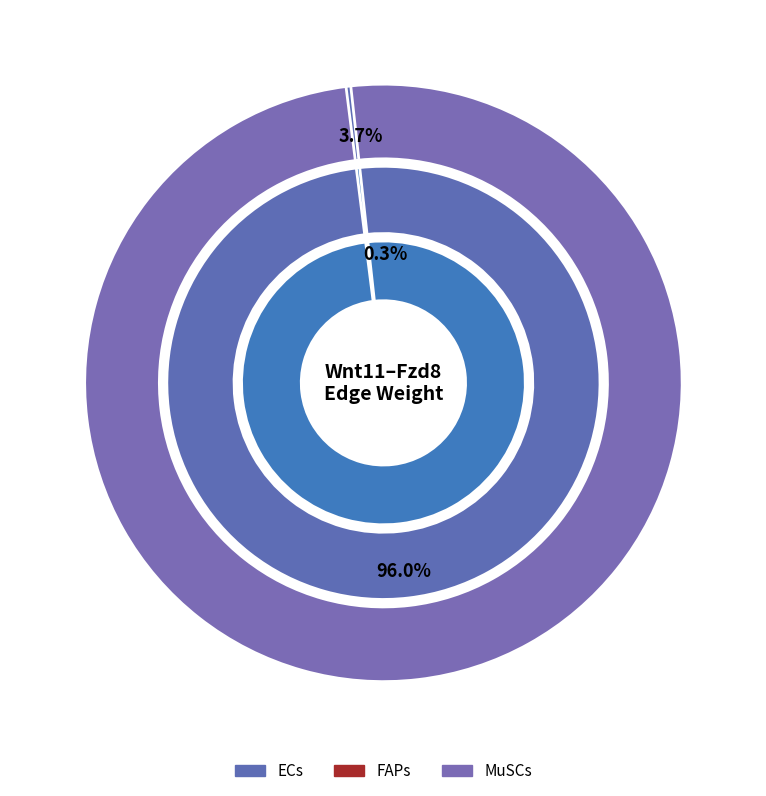

Count the number of slices in the pie.

3